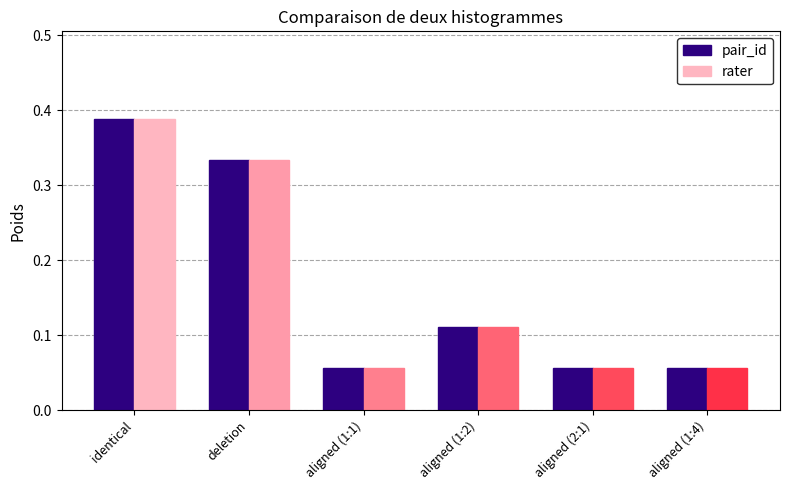

What is the label of the 4th bar from the right?

aligned (1:1)